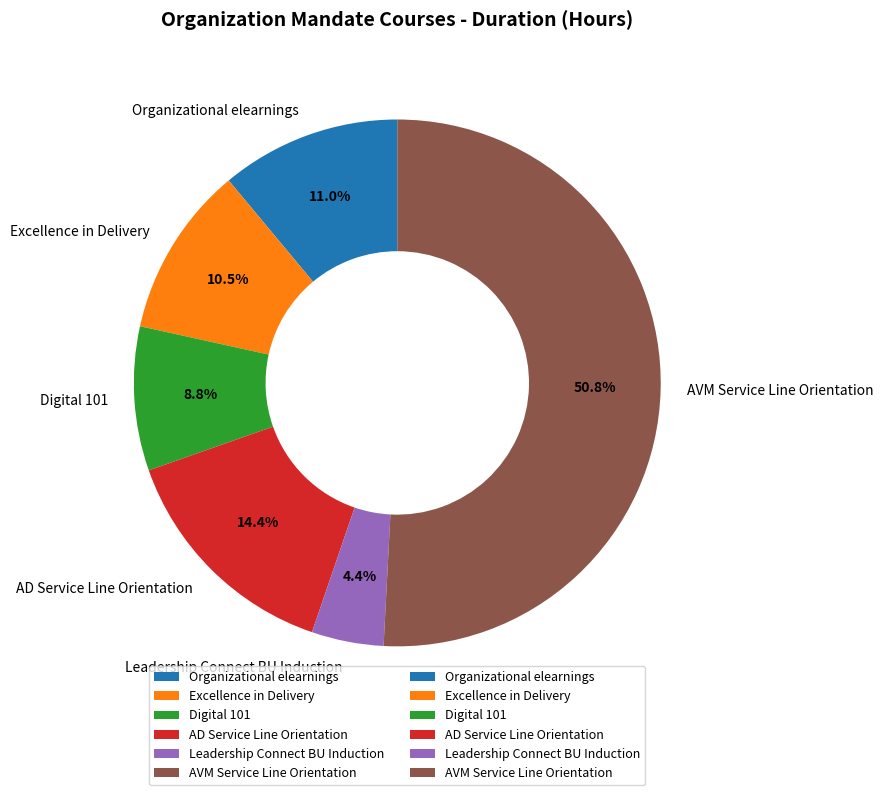

Approximately how many times larger is the value at AVM Service Line Orientation compared to Excellence in Delivery?

4.8